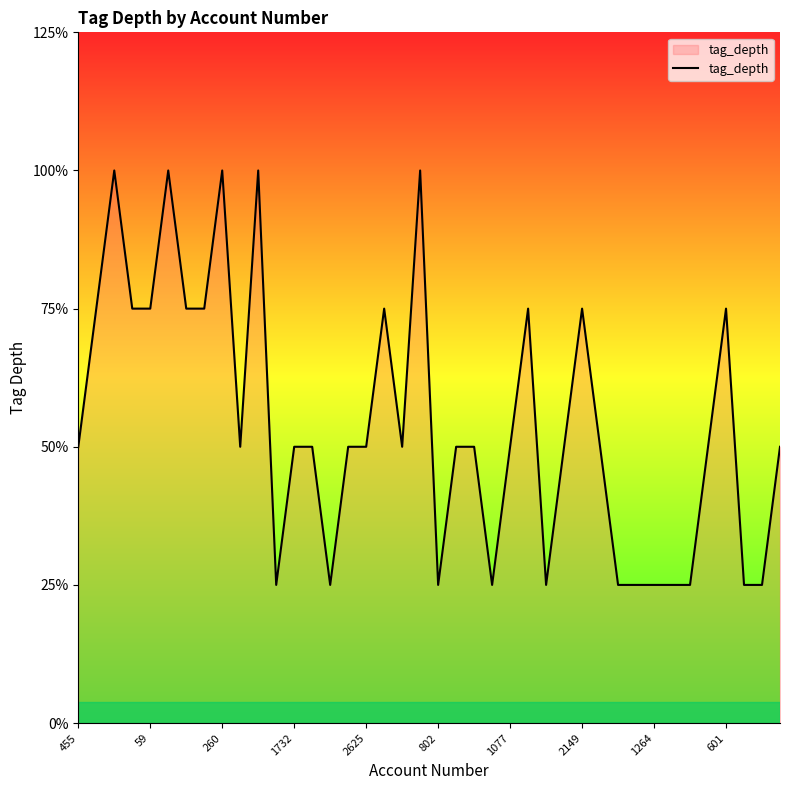

Does the chart display data point markers on the line(s)?

No